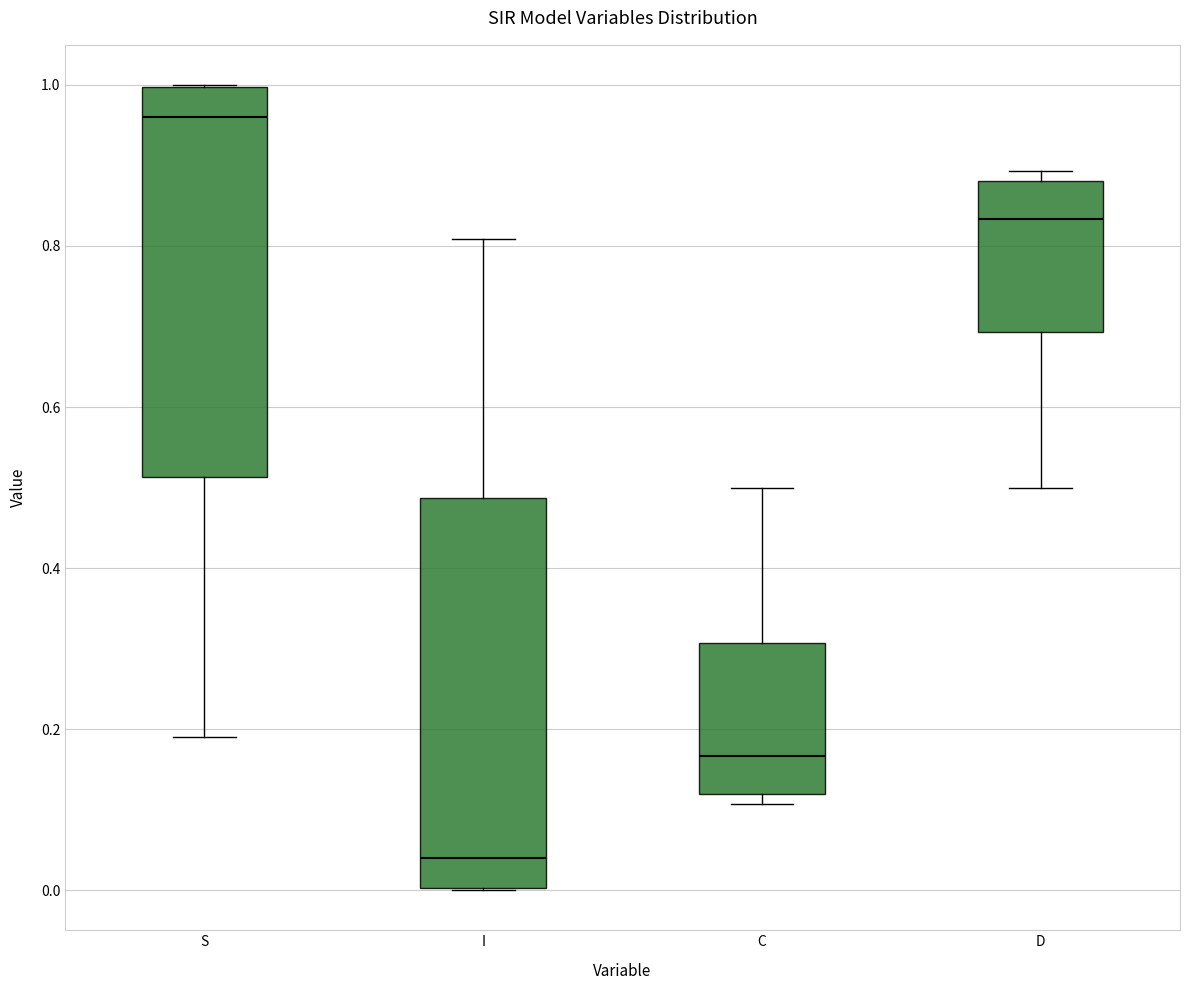

Reading left to right, read every box against the y-axis: the position of its median line, the range the box covers, and the ends of its whiskers. The values are not printed on the chart, so give them approximately, as read against the axis.

S: median 0.96, box 0.52 to 1.00, whiskers 0.20 to 1.00
I: median 0.04, box 0.00 to 0.48, whiskers 0.00 to 0.80
C: median 0.16, box 0.12 to 0.30, whiskers 0.10 to 0.50
D: median 0.84, box 0.70 to 0.88, whiskers 0.50 to 0.90